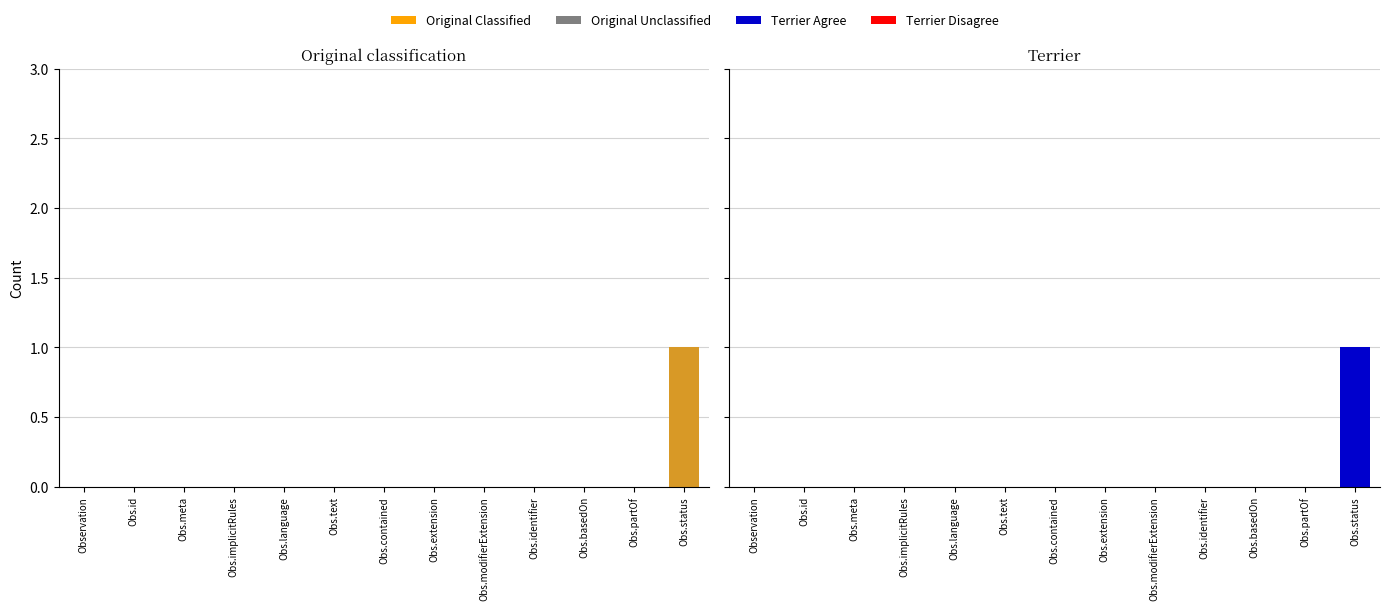

At which label is Original Unclassified closest to 0?

Observation